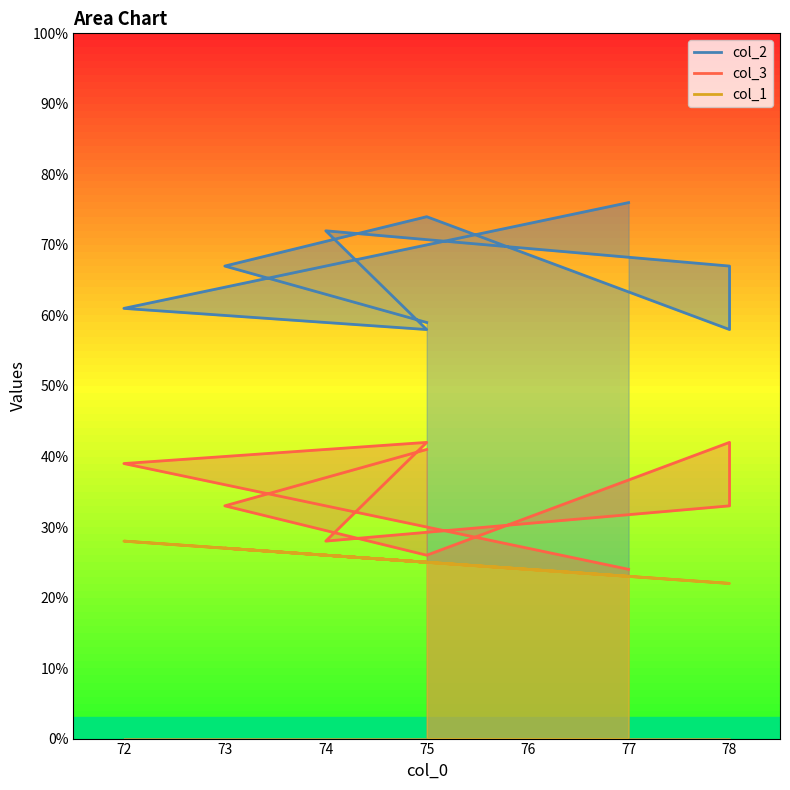

True or false: col_3 has more than 2 interior local peaks.

False